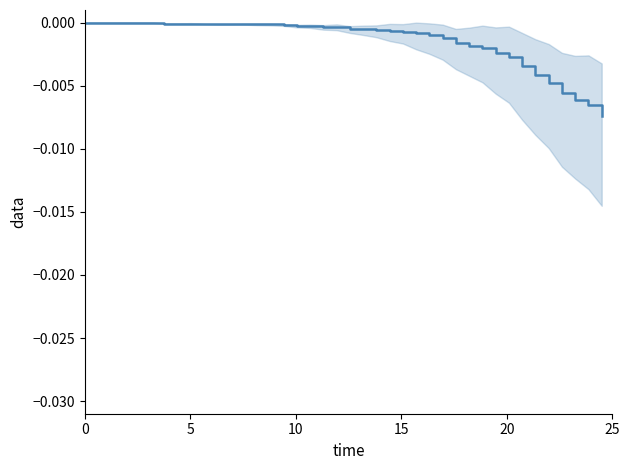

Is it true that the value at 20 is -0.0?

True